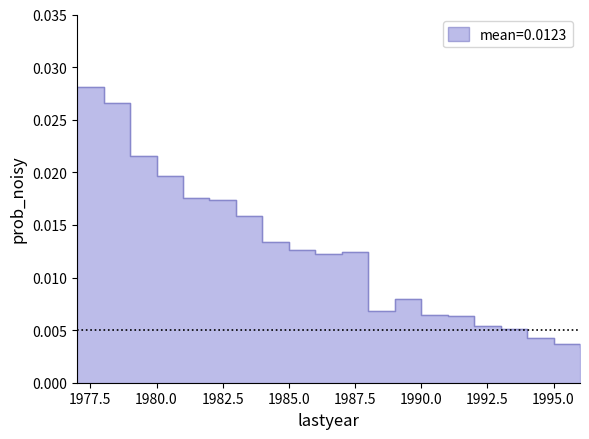

How many points are higher than both their immediate neighbors (excluding endpoints)?

2